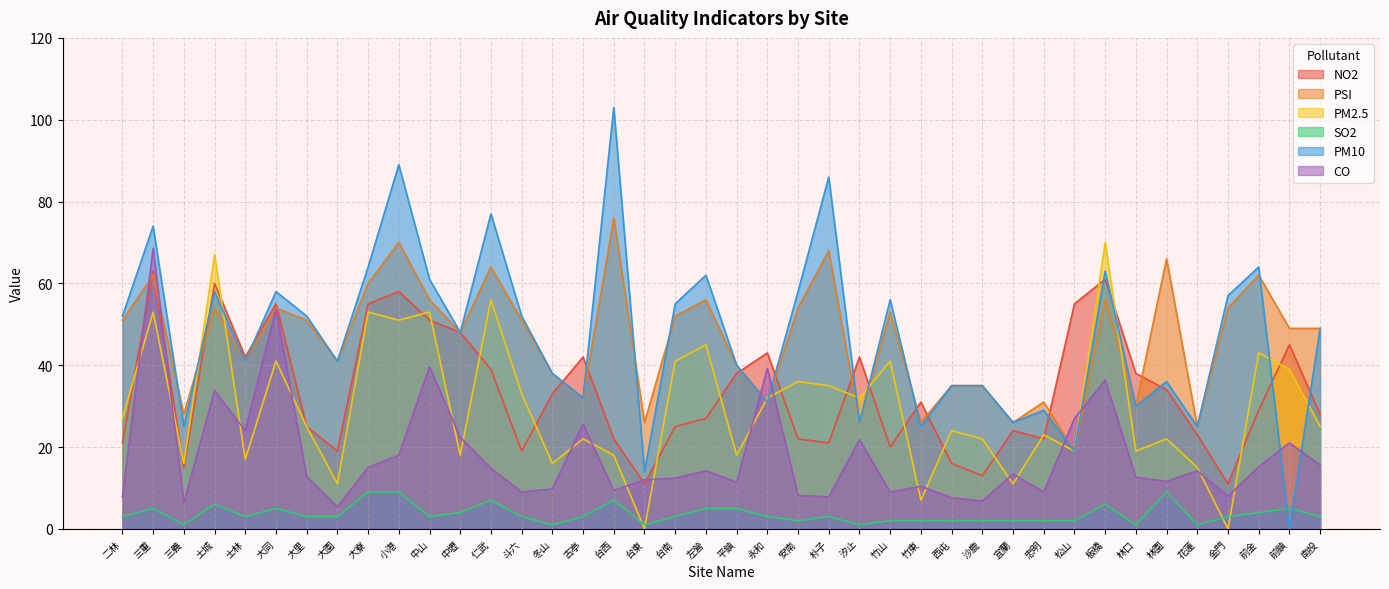

List the labels in order of CO value, smallest first.

大園, 三義, 沙鹿, 西屯, 二林, 朴子, 金門, 安南, 斗六, 竹山, 忠明, 台西, 冬山, 竹東, 平鎮, 林園, 台東, 台南, 林口, 大里, 宜蘭, 左營, 花蓮, 仁武, 大寮, 前金, 南投, 小港, 前鎮, 汐止, 中壢, 士林, 古亭, 松山, 土城, 板橋, 永和, 中山, 大同, 三重